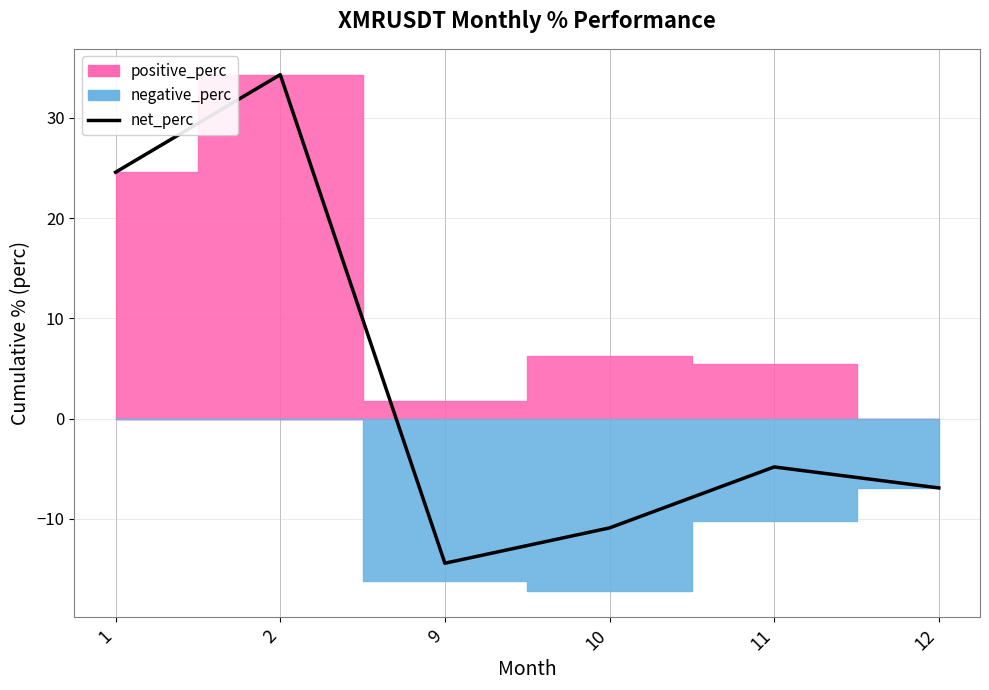

Reading right to left, transcribe all the data shown in this chart.

12=-6.9	11=-4.8	10=-10.9	9=-14.4	2=34.3	1=24.6